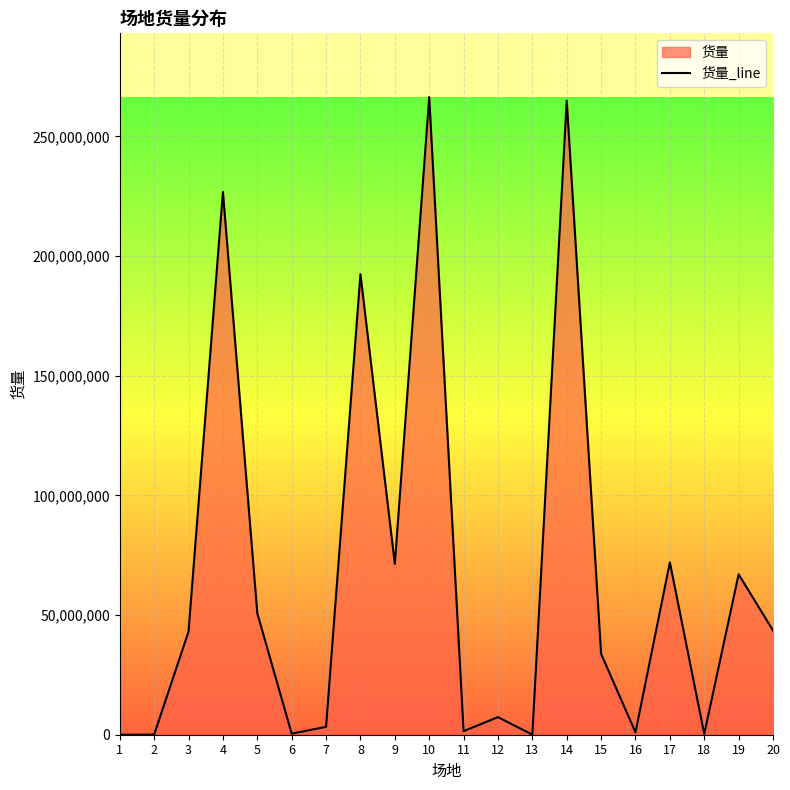

List the labels in order of value, smallest first.

1, 13, 2, 18, 6, 16, 11, 7, 12, 15, 3, 20, 5, 19, 9, 17, 8, 4, 14, 10